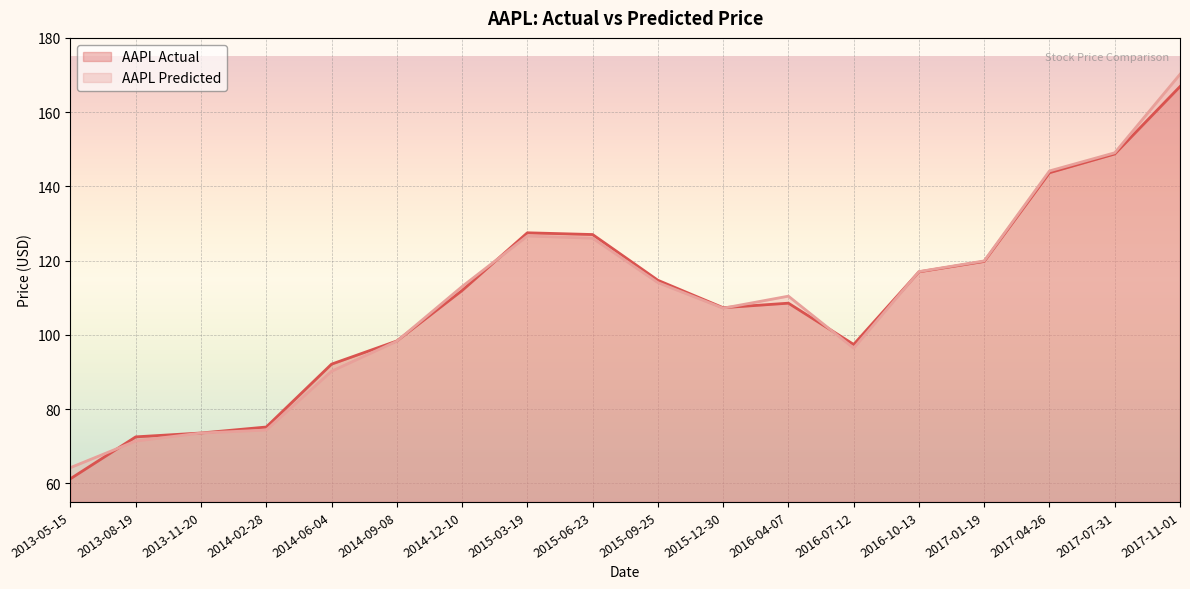

At how many categories does at least one series exceed 142?

3